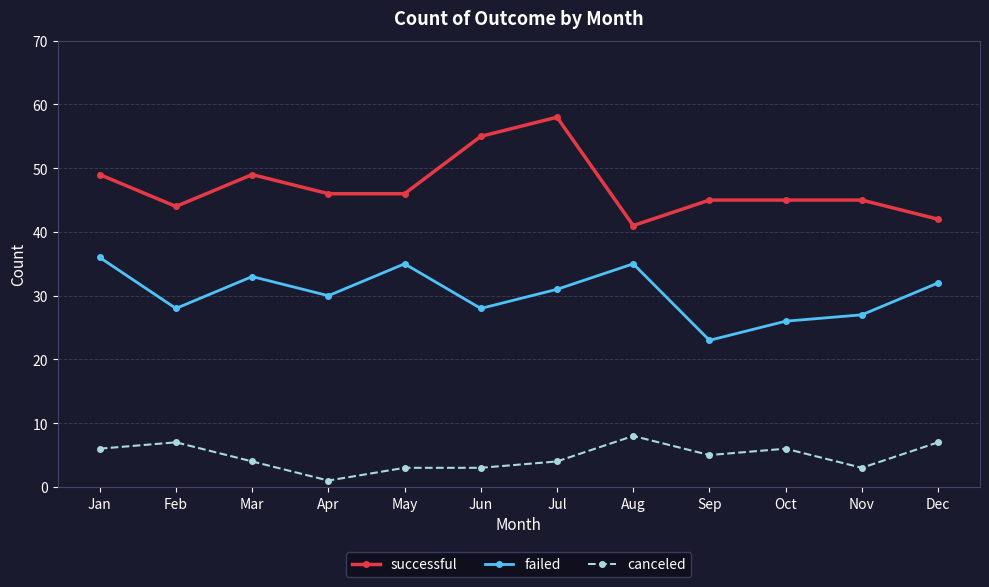

Is the value of failed at May greater than the value of canceled at Apr?

Yes